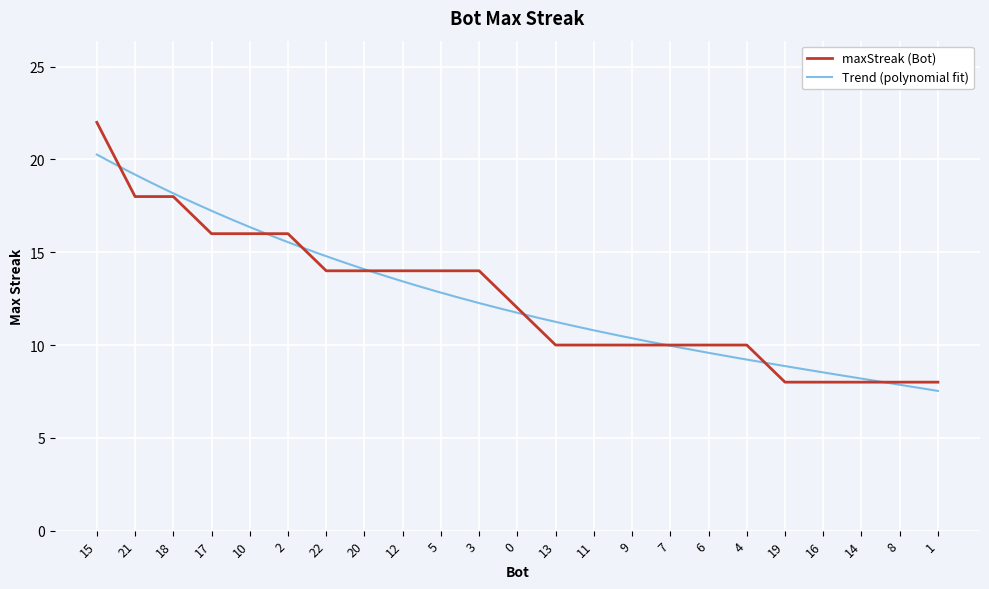

Reading left to right, transcribe all the data shown in this chart.

15=22	21=18	18=18	17=16	10=16	2=16	22=14	20=14	12=14	5=14	3=14	0=12	13=10	11=10	9=10	7=10	6=10	4=10	19=8	16=8	14=8	8=8	1=8